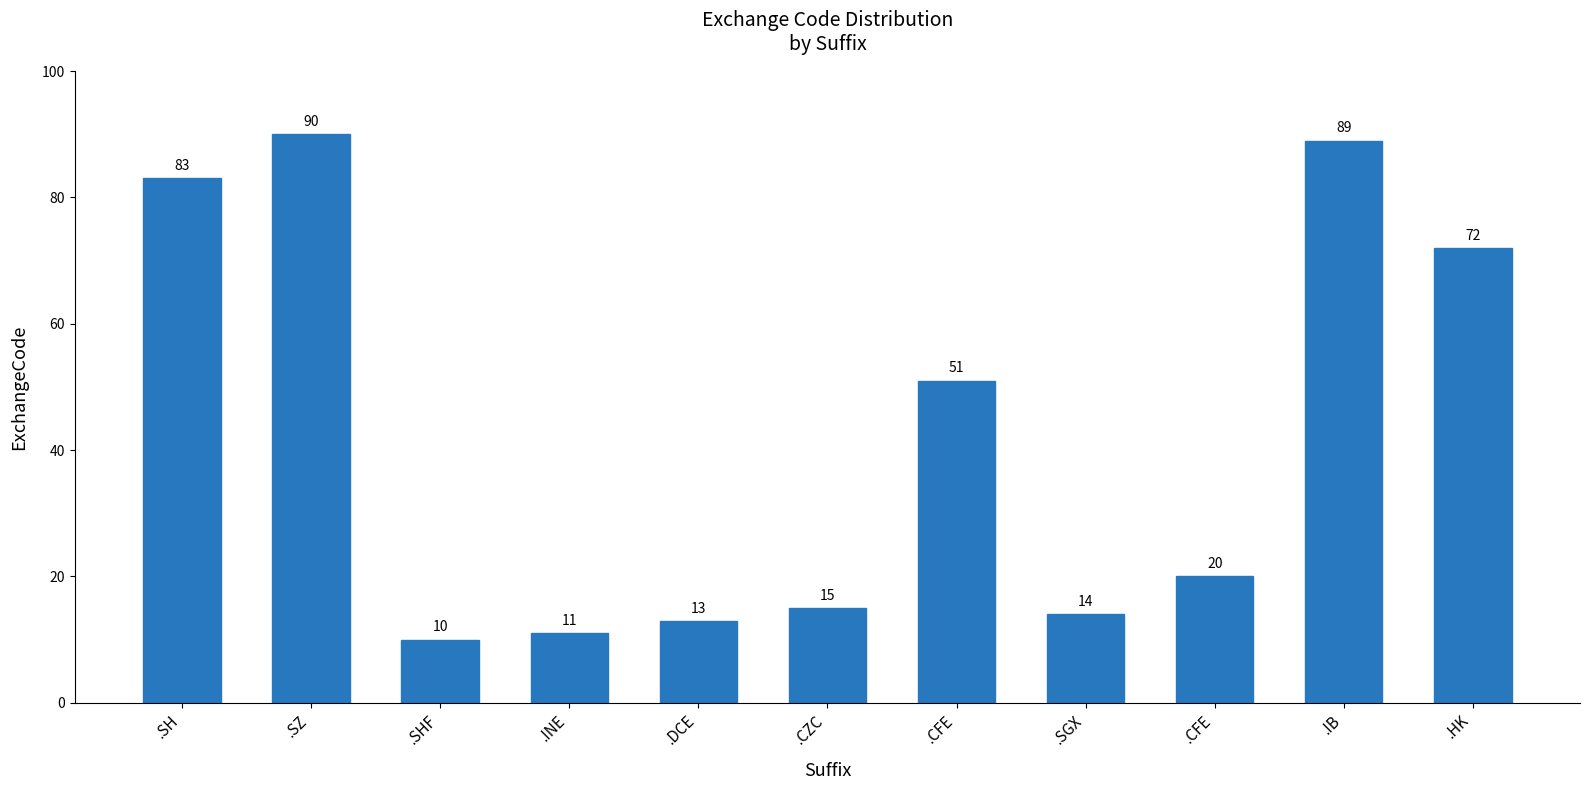

What is the label of the 5th bar from the right?

.CFE